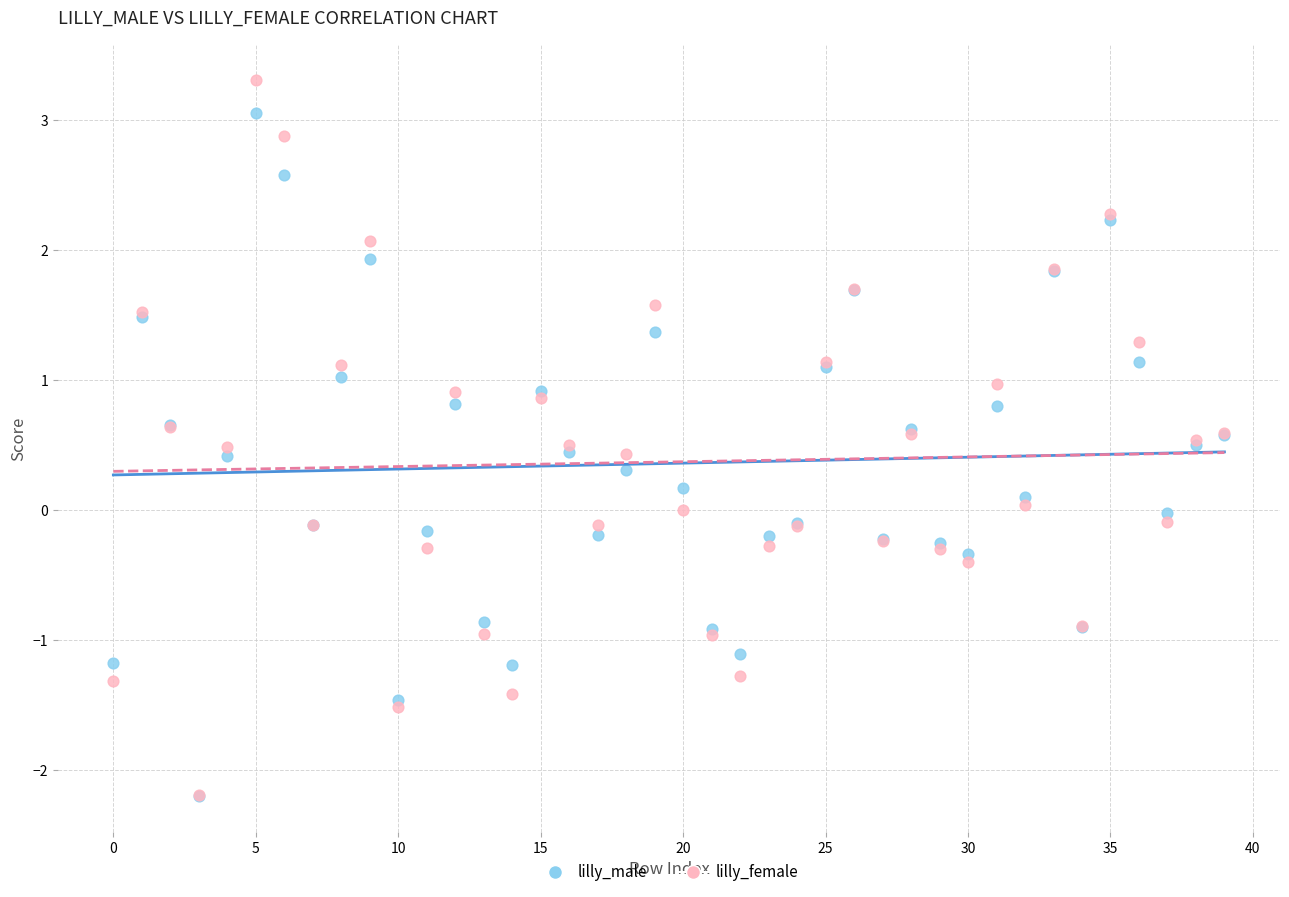

What are all the series names shown in the legend?

lilly_male, lilly_female